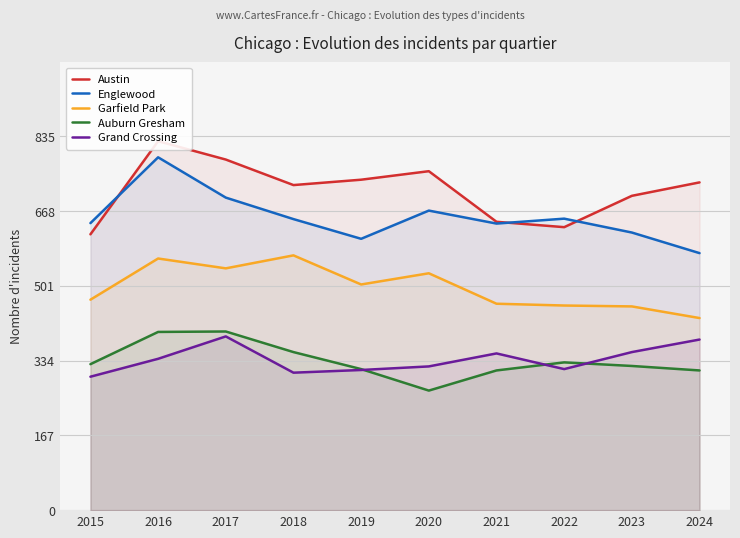

How many lines are shown in the chart?

5